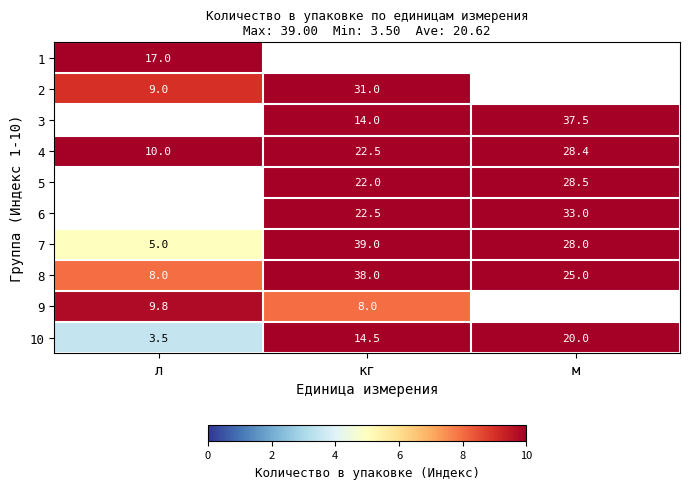

True or false: 7 has a value of 15.3 at кг.

False